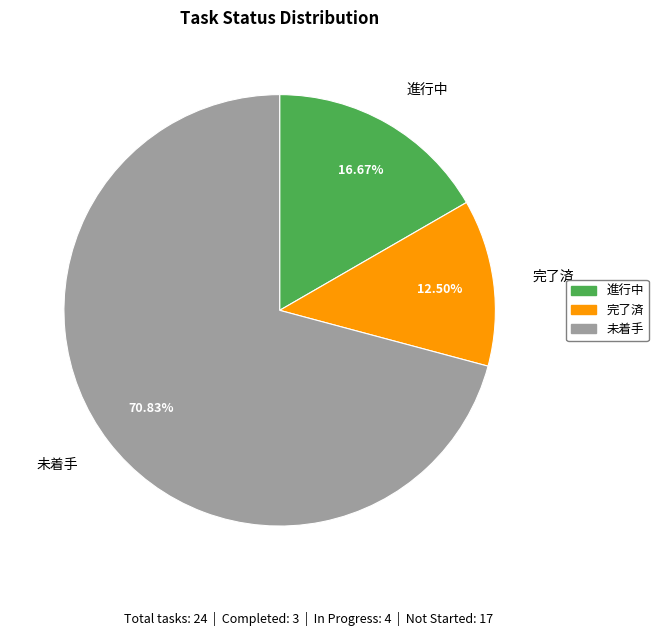

Is there any slice that represents more than half of the pie?

Yes